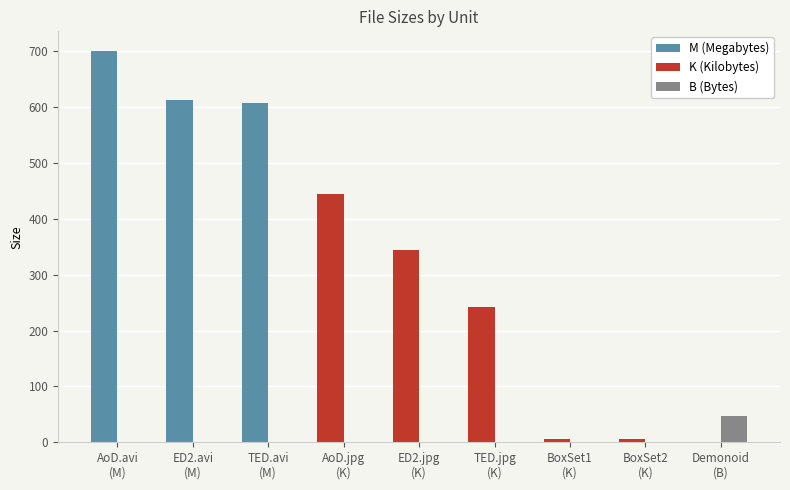

What is the sum of the M (Megabytes) values at TED.avi
(M) and TED.jpg
(K)?

607.1